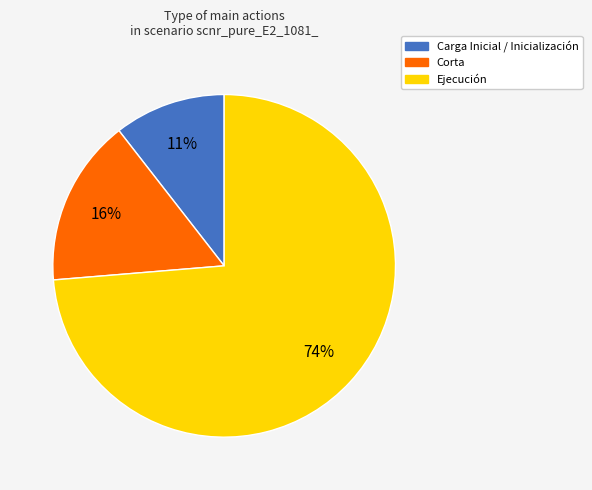

True or false: Corta accounts for 22% of the total.

False